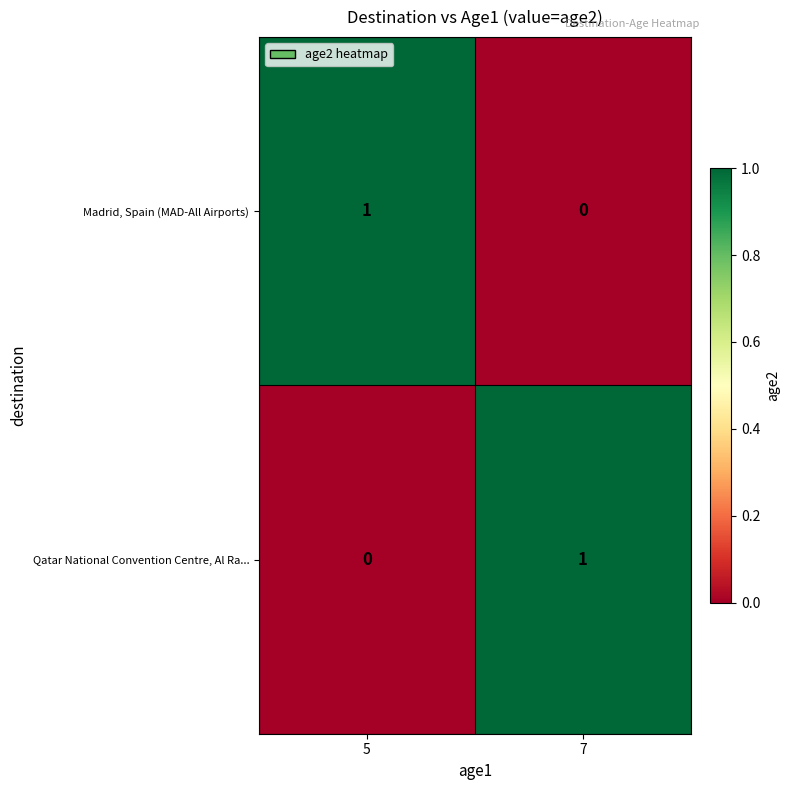

Reading left to right, extract all data points from this chart.

Madrid, Spain (MAD-All Airports): 5=1	7=0
Qatar National Convention Centre, Al Ra...: 5=0	7=1